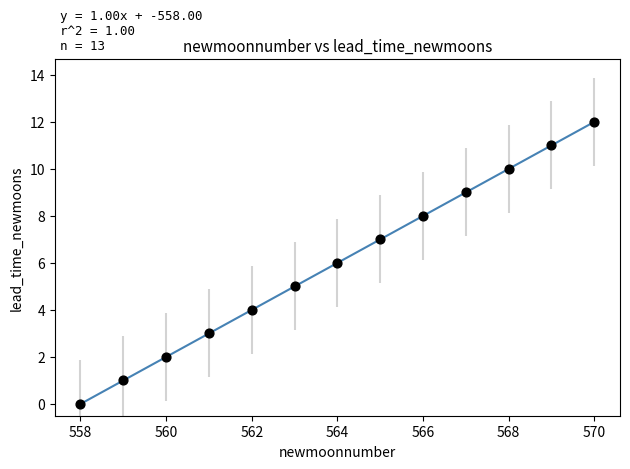

What is the range of Y values (max minus min)?

12